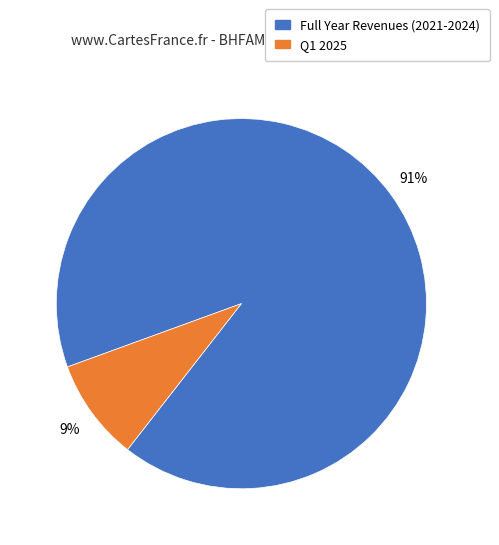

To the nearest percent, what is the difference between the largest and smallest slice percentages?

82%